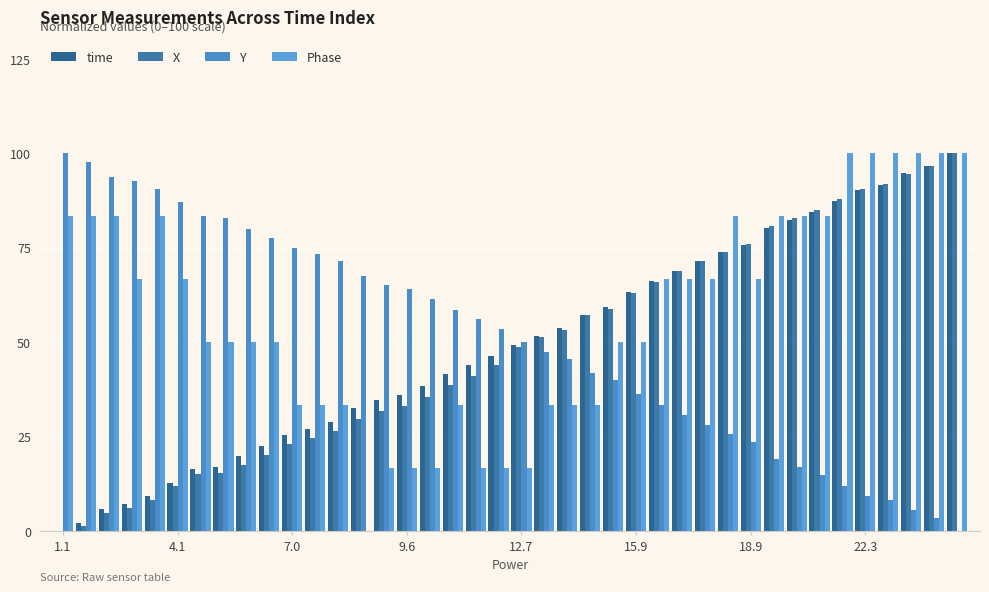

How many series are shown in this chart?

4